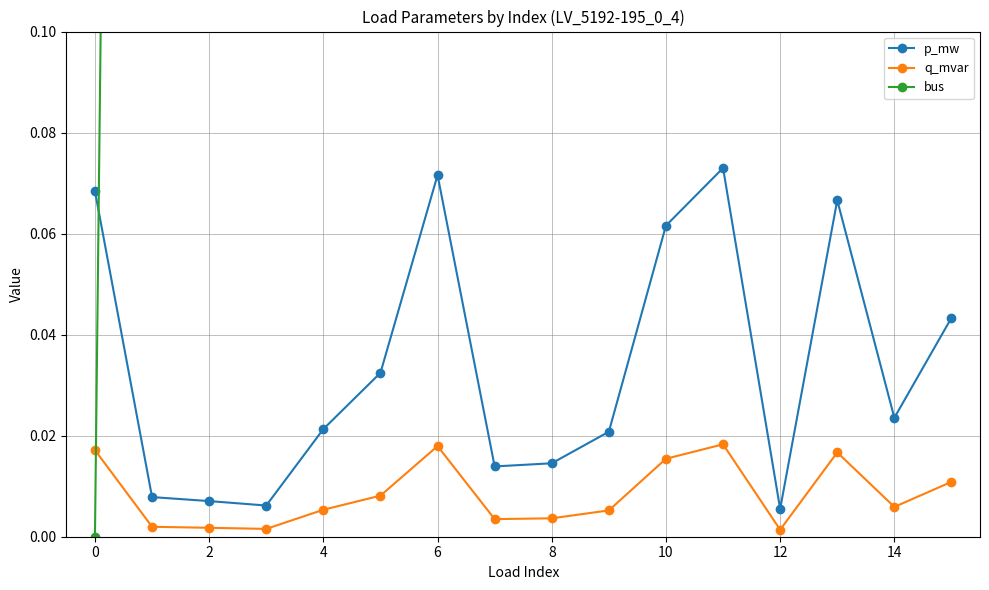

True or false: q_mvar and p_mw cross at least once.

False